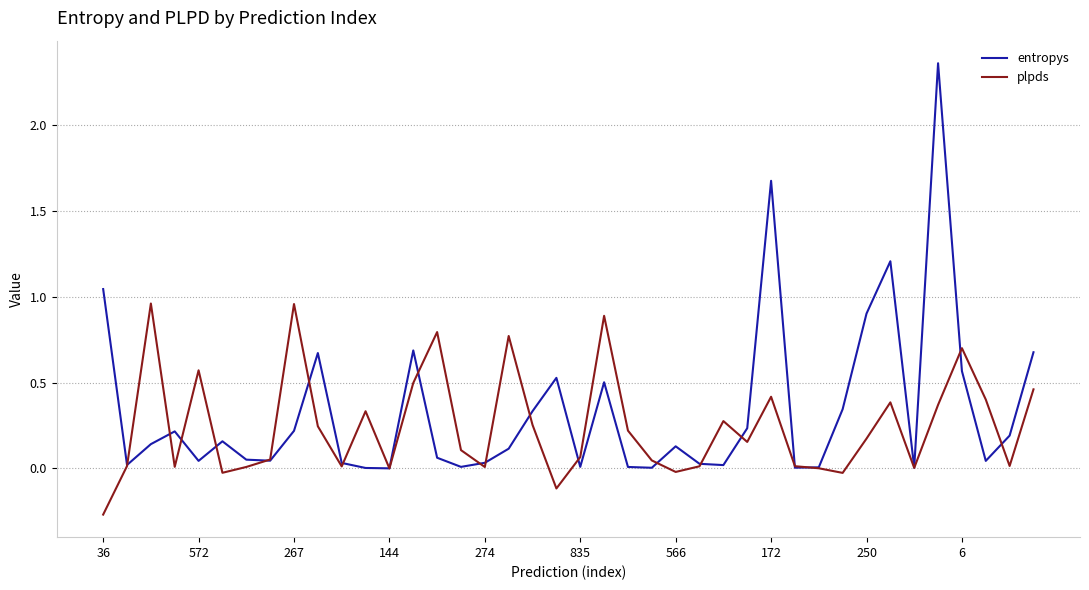

Rank the series by their maximum value, from highest to lowest.

entropys, plpds